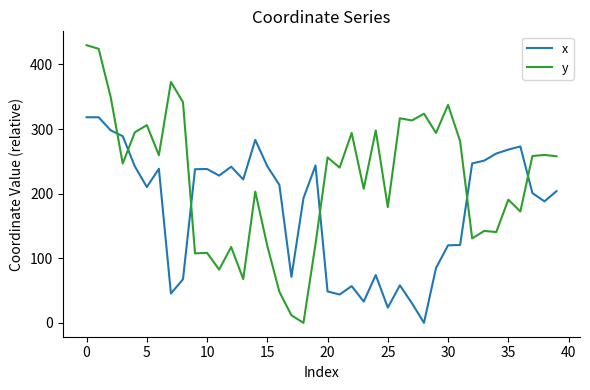

Rank the series by their maximum value, from highest to lowest.

y, x